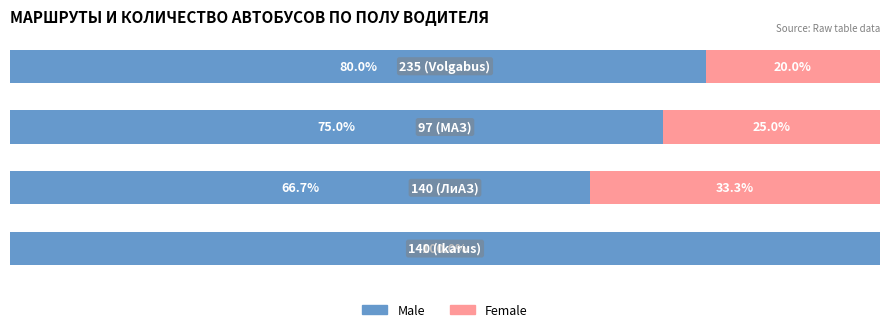

What are all the series names shown in the legend?

Male, Female